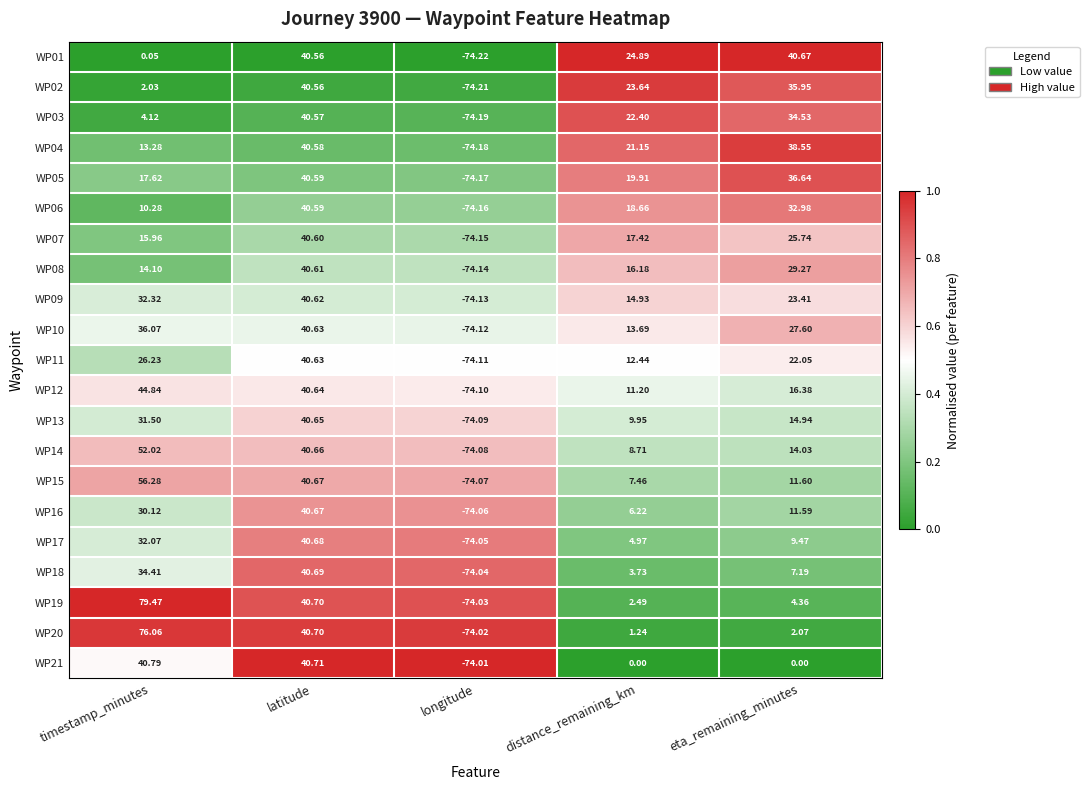

Rank the categories by WP20 value from lowest to highest.

longitude, distance_remaining_km, eta_remaining_minutes, latitude, timestamp_minutes